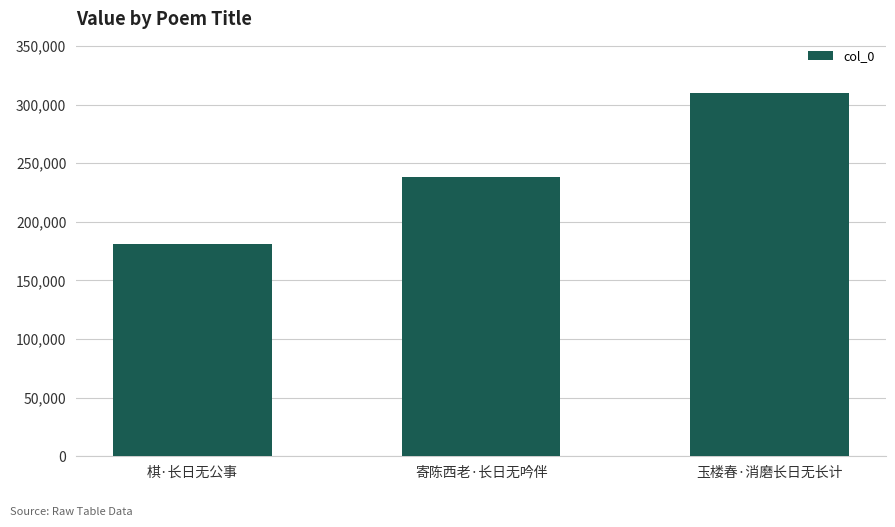

Rank the categories by value from lowest to highest.

棋·长日无公事, 寄陈西老·长日无吟伴, 玉楼春·消磨长日无长计